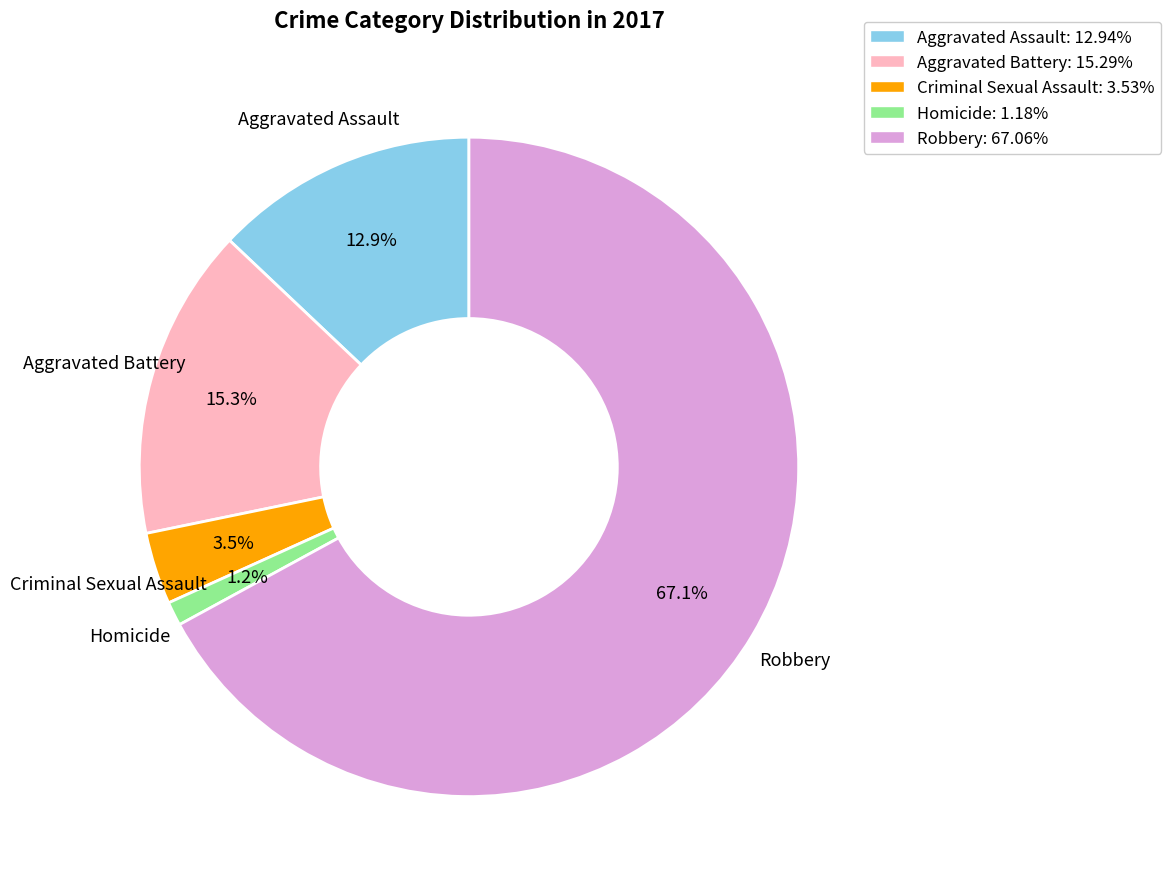

How many segments does this pie chart have?

5